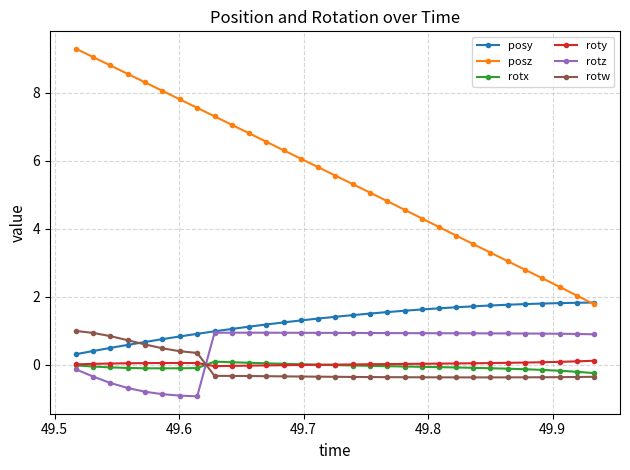

At how many categories does at least one series exceed 0?

31